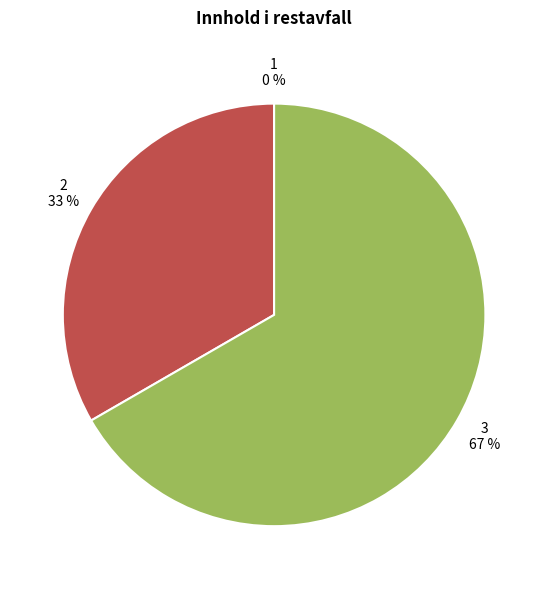

Between 2 and 3, which is larger?

3